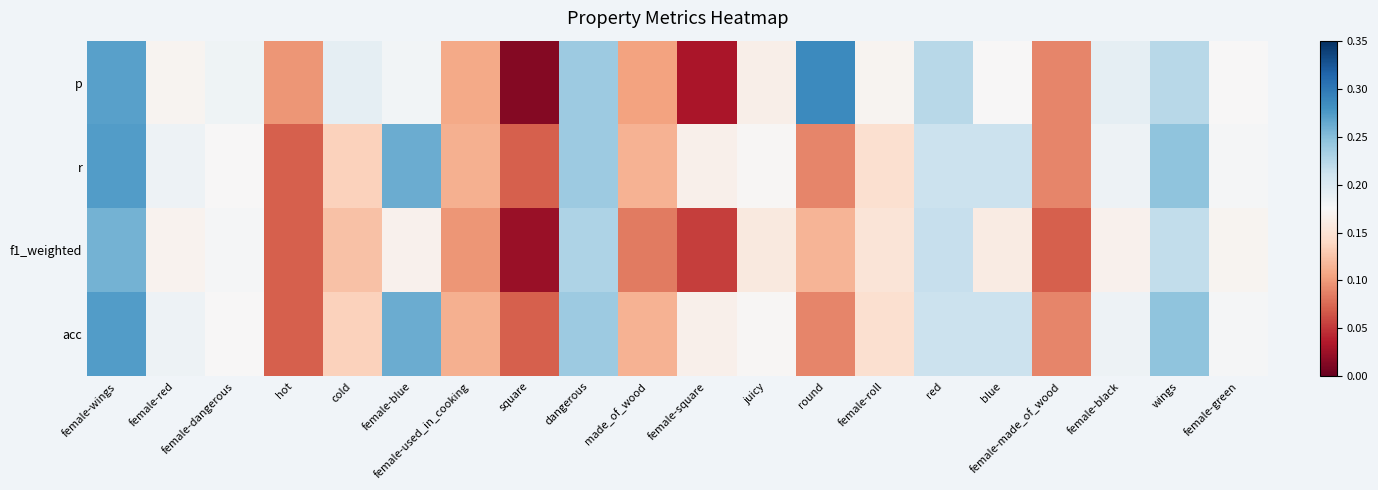

Which label corresponds to the largest value in the chart?

round